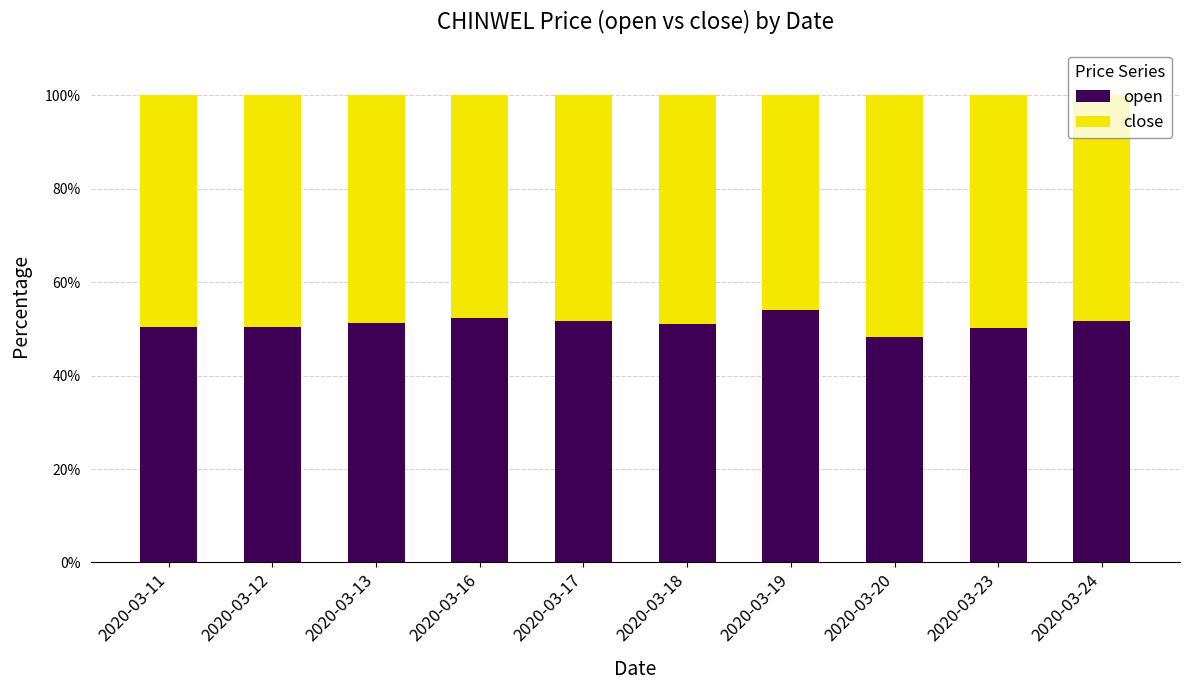

The value of open at 2020-03-23 is 87.3. True or false?

False